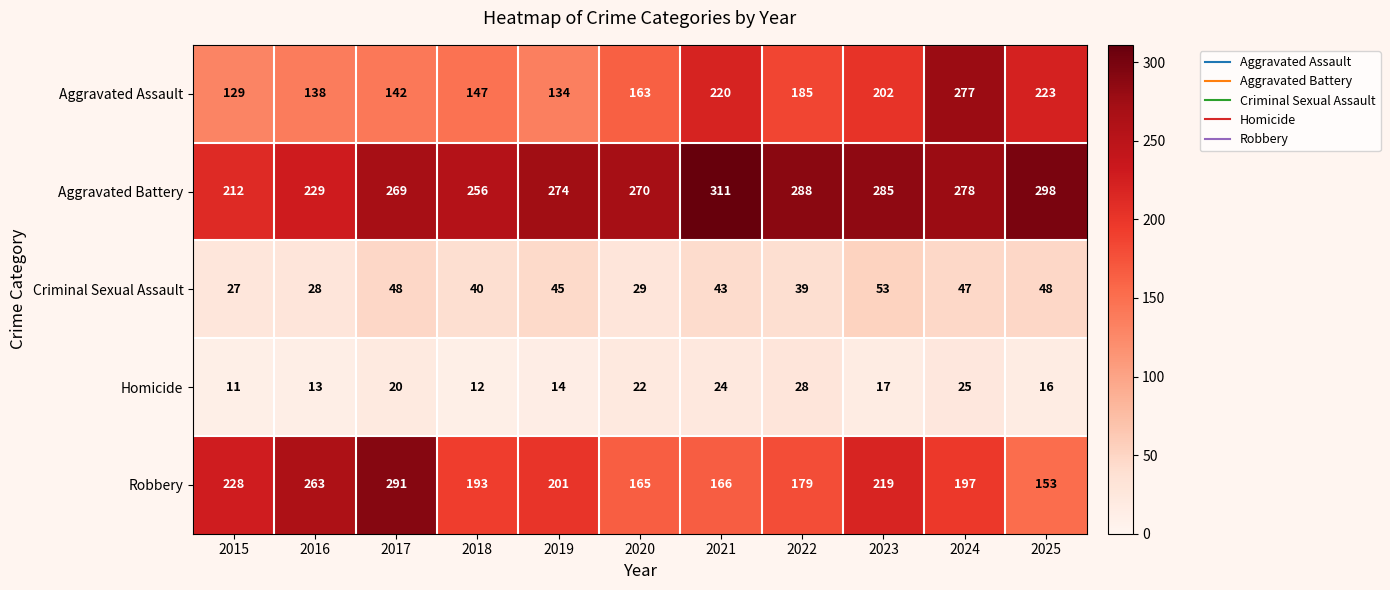

Count the number of categories in the chart.

11